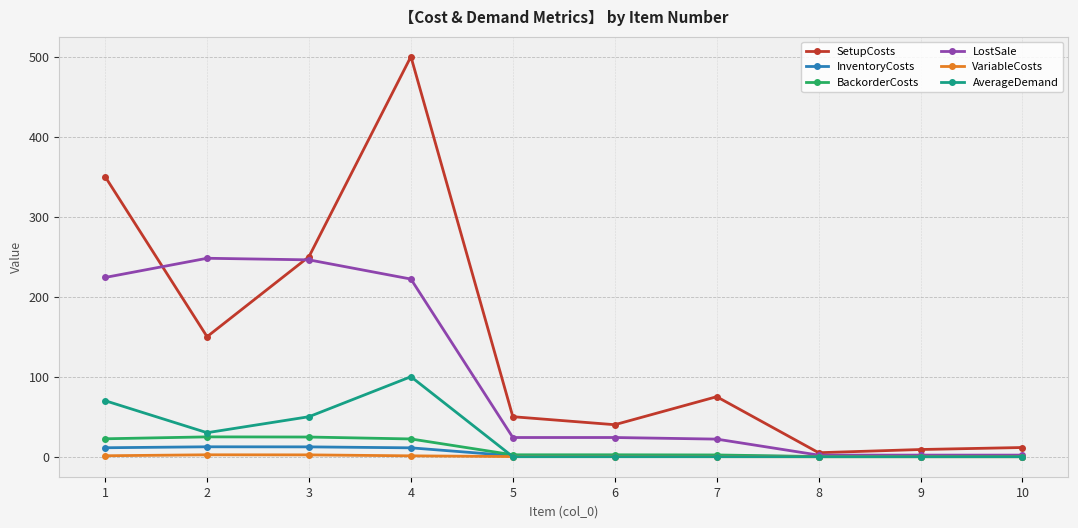

Is it true that SetupCosts equals 134.6 at 7?

False